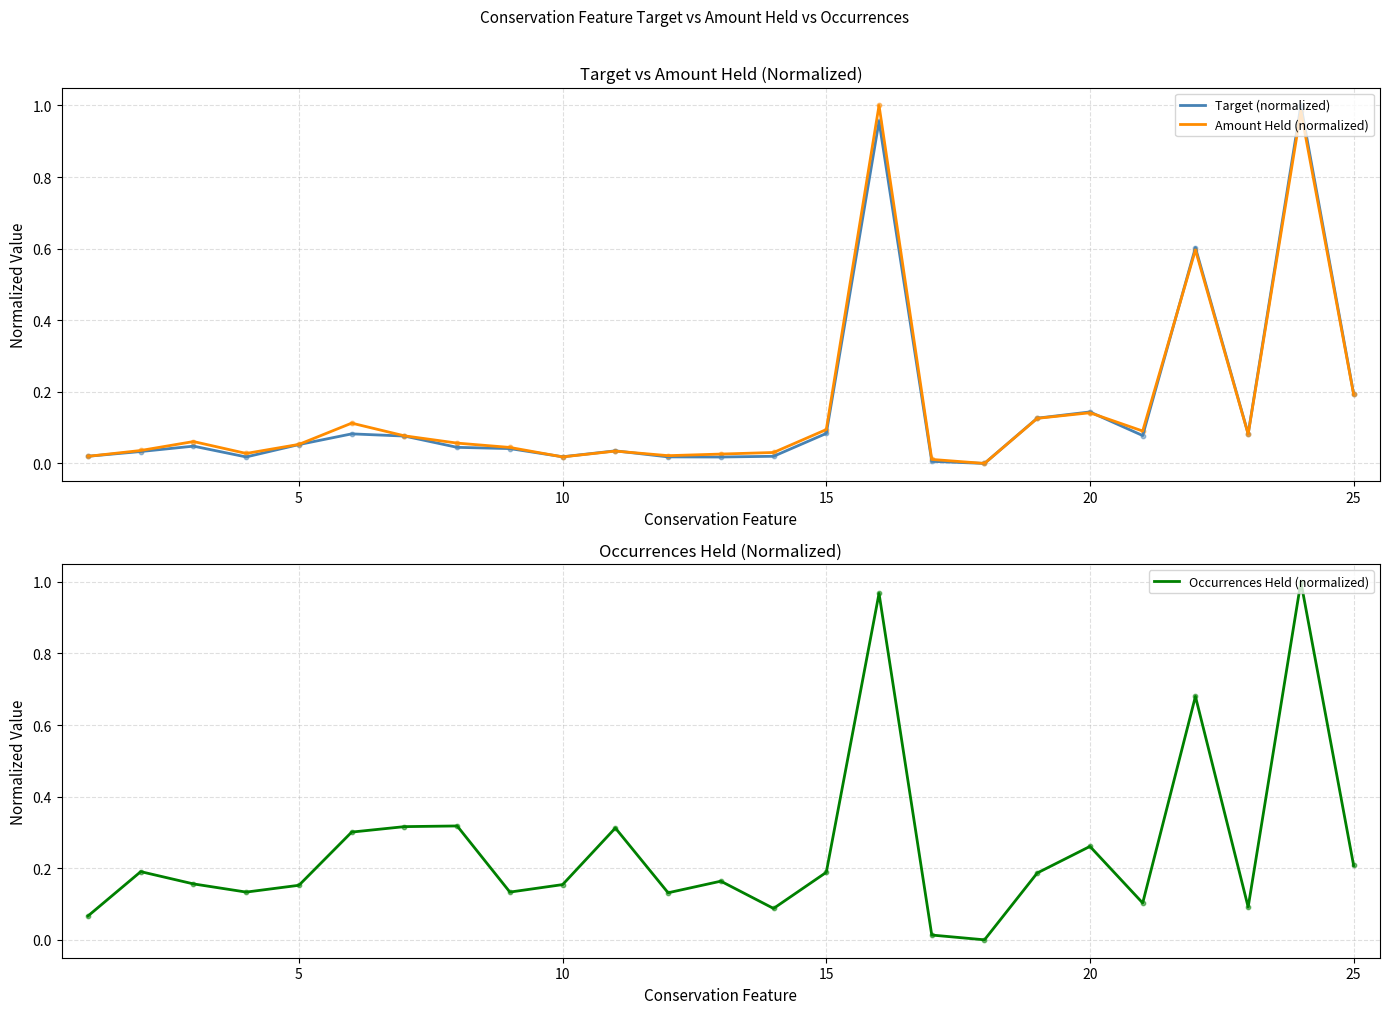

Which series contains the lowest Y value?

Target (normalized)